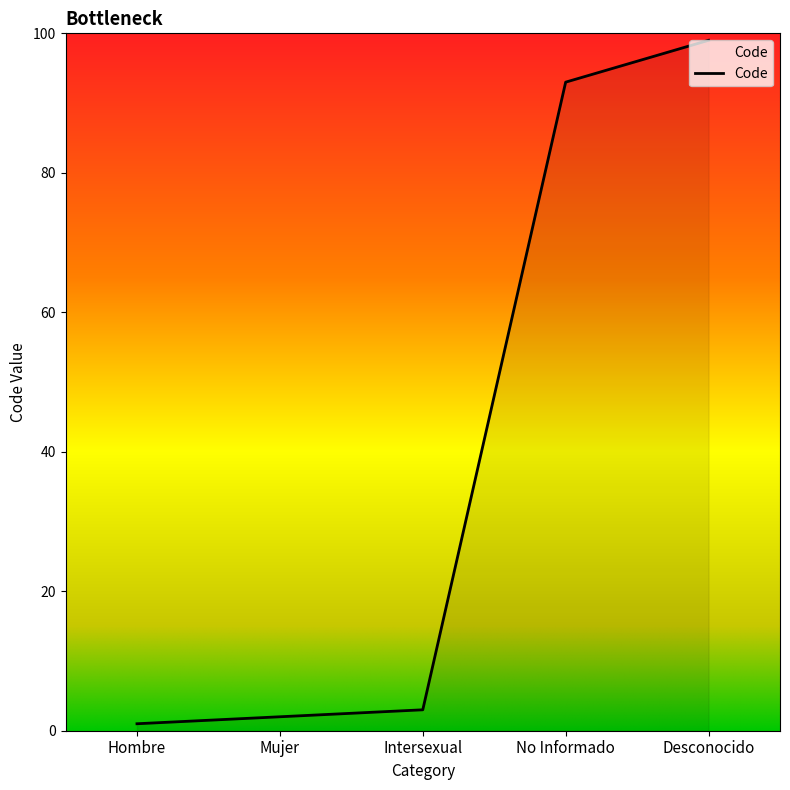

What is the greatest value displayed?

99